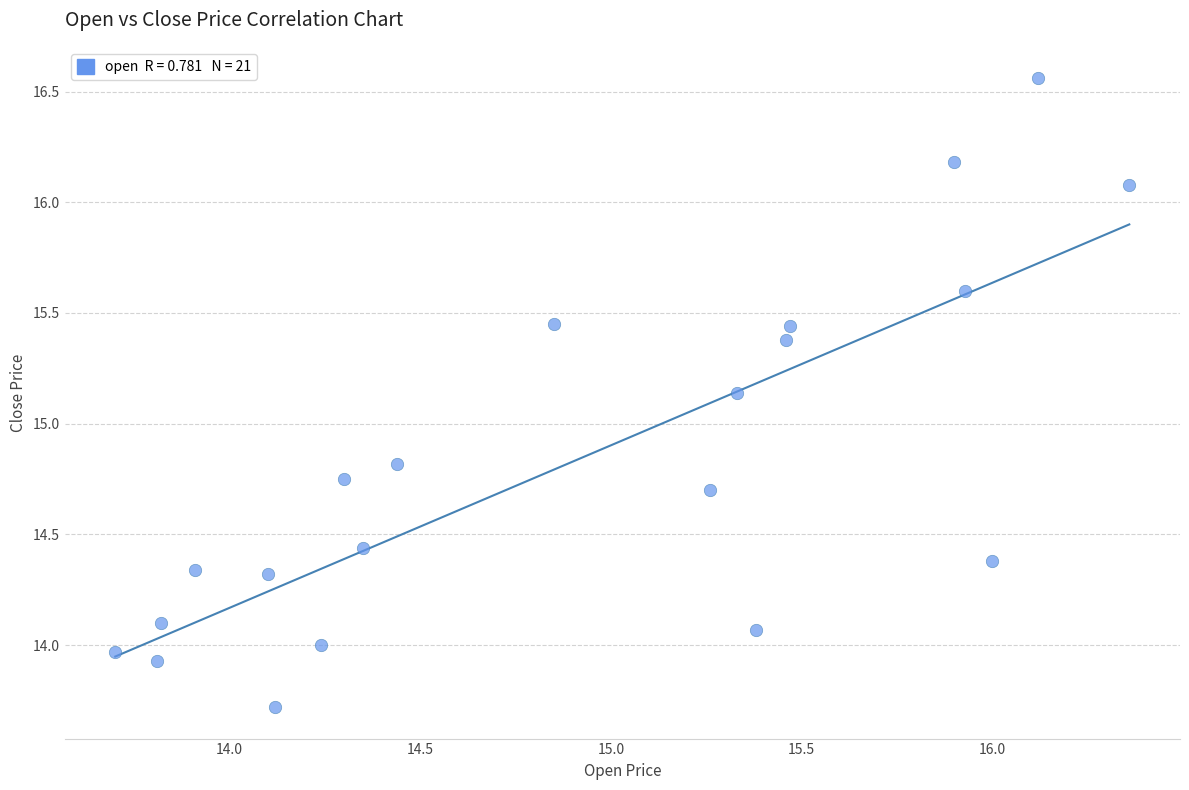

What is the range of Y values (max minus min)?

2.8